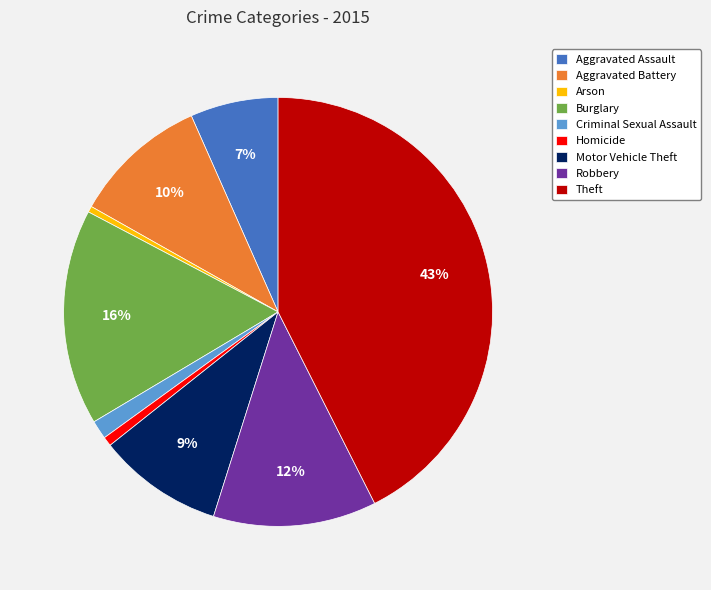

Is there a majority slice in this chart?

No